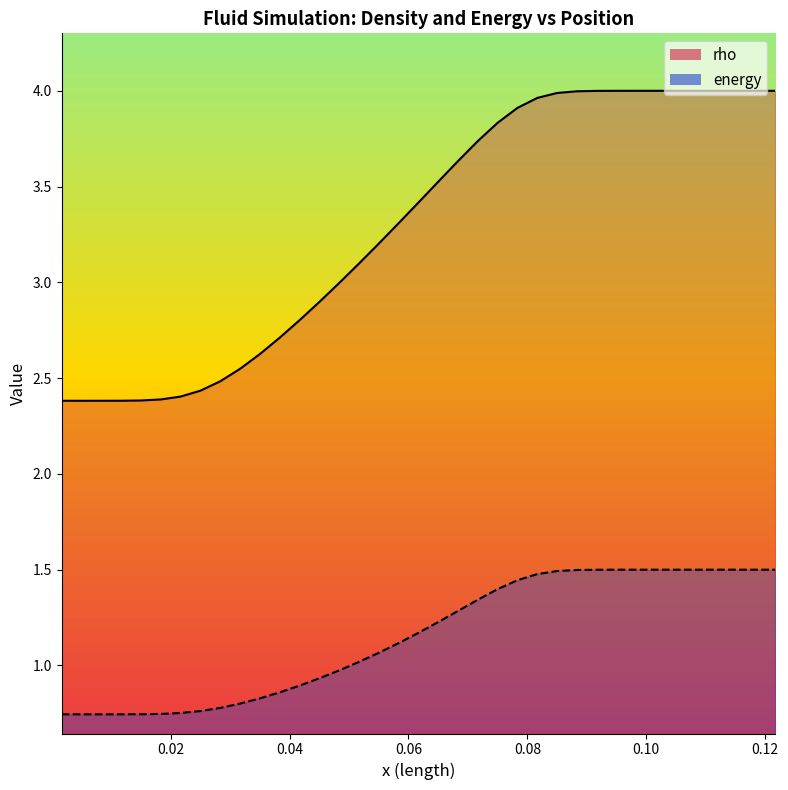

Rank the series at 0.045 from highest to lowest value.

rho, energy